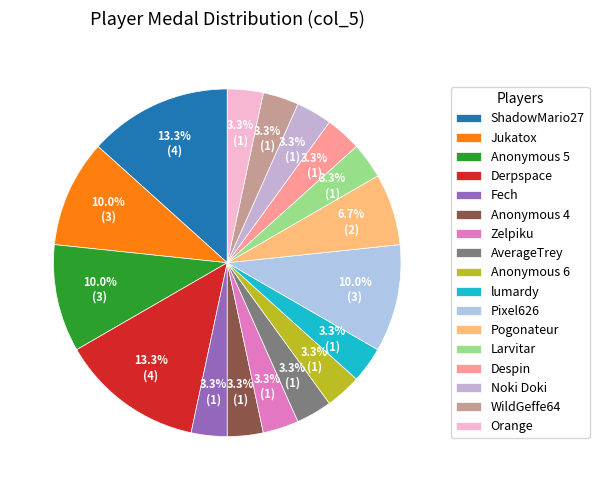

How many segments does this pie chart have?

17